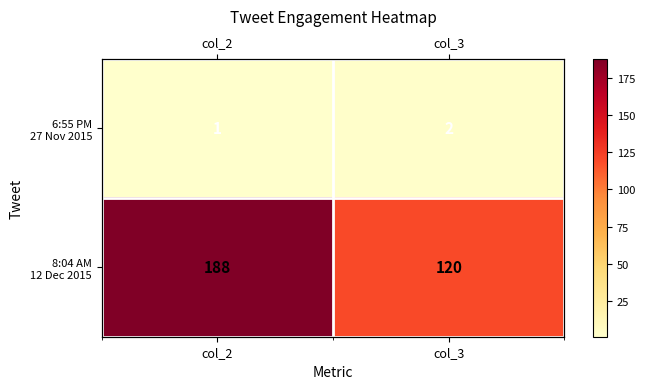

At which category is the sum across all series the highest?

col_2